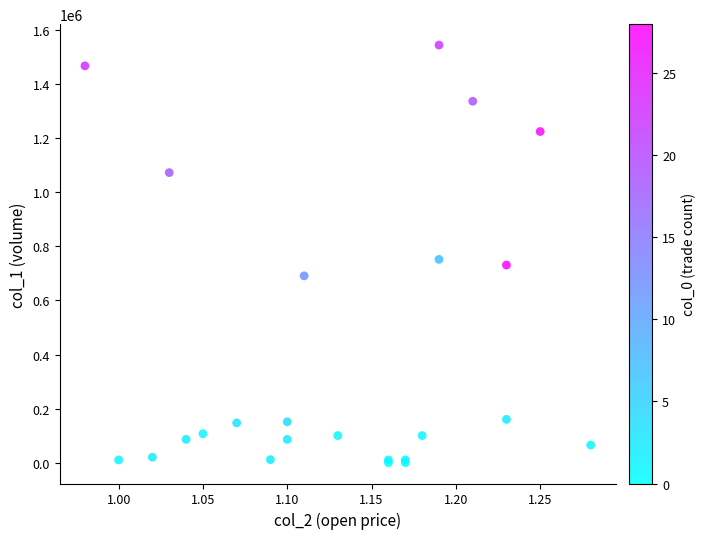

What Y value in the scatter plot is closest to 772500?

752000